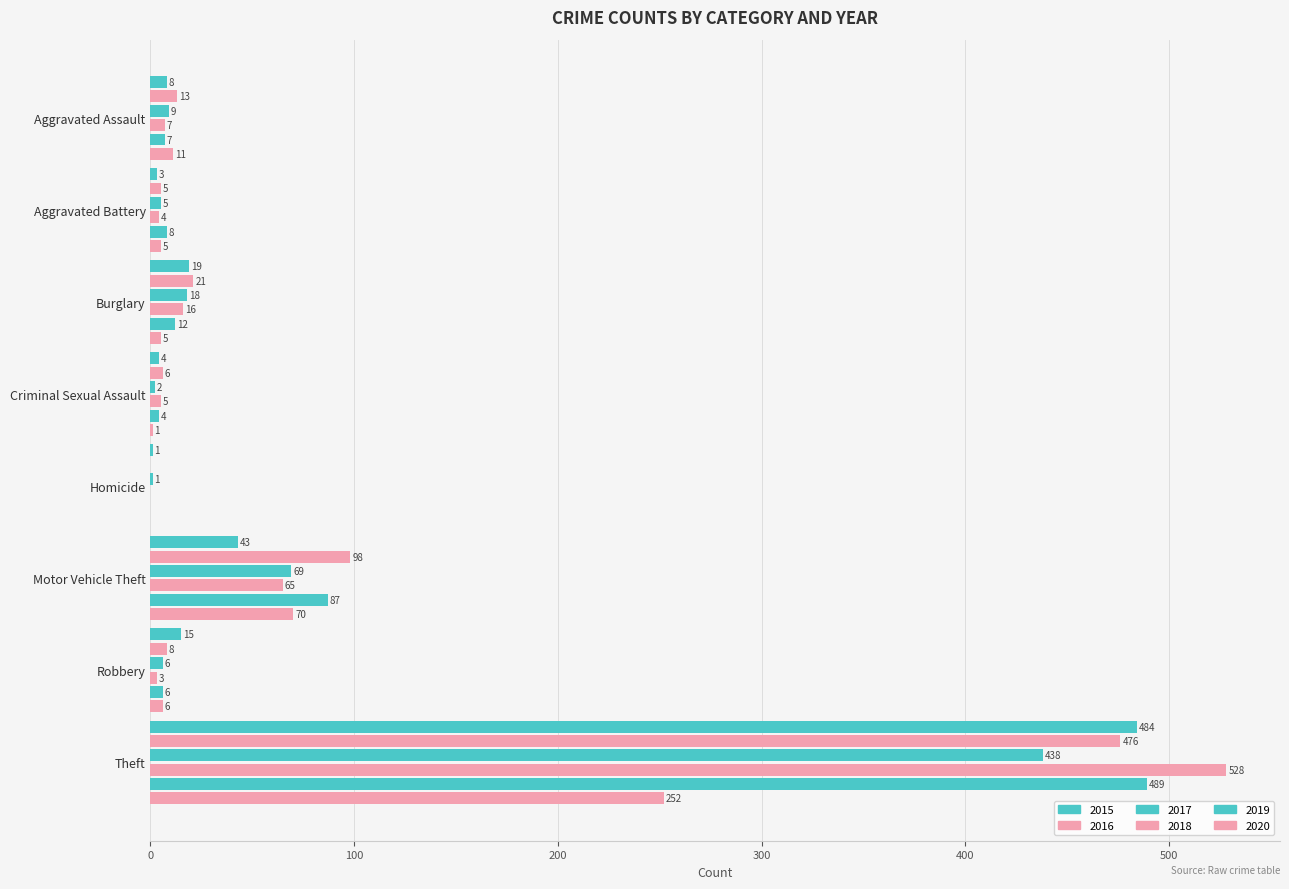

Reading left to right, list all the values displayed in this chart.

2015: 8	3	19	4	1	43	15	484
2016: 13	5	21	6	0	98	8	476
2017: 9	5	18	2	1	69	6	438
2018: 7	4	16	5	0	65	3	528
2019: 7	8	12	4	0	87	6	489
2020: 11	5	5	1	0	70	6	252